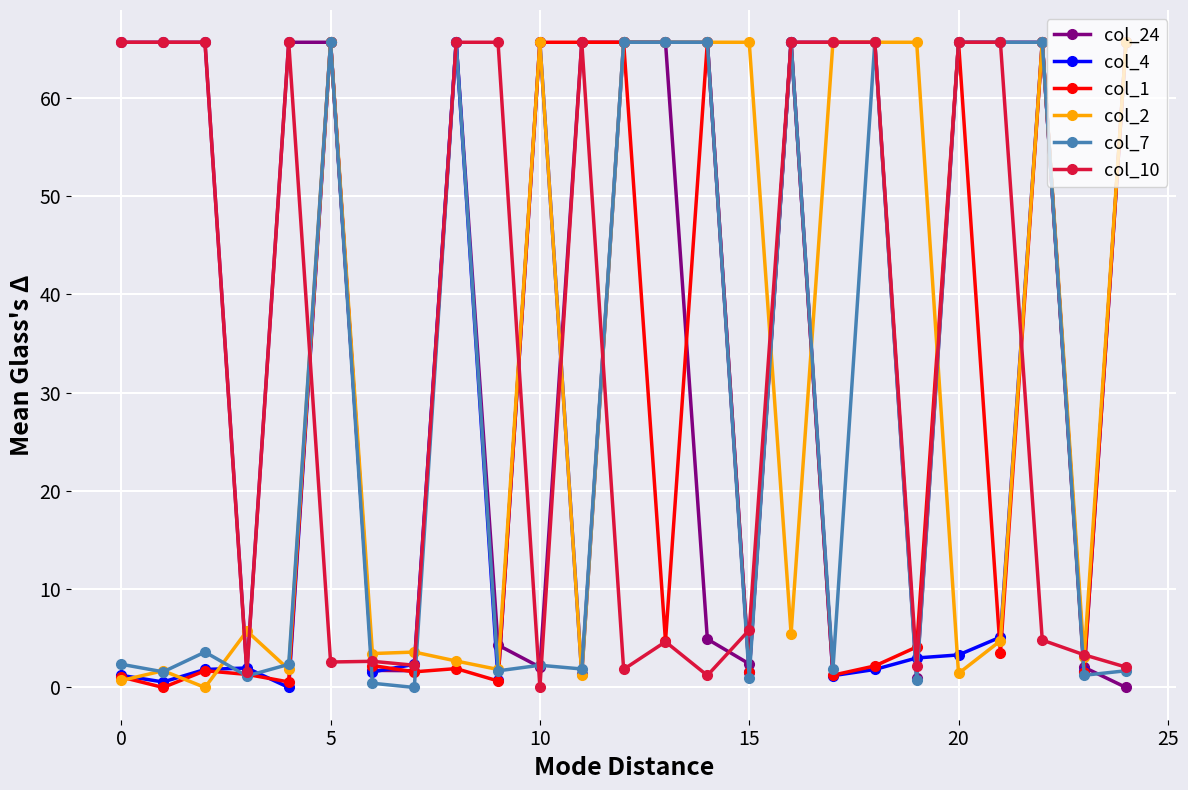

What is the value of the col_2 point at the 5th from the left?

1.8